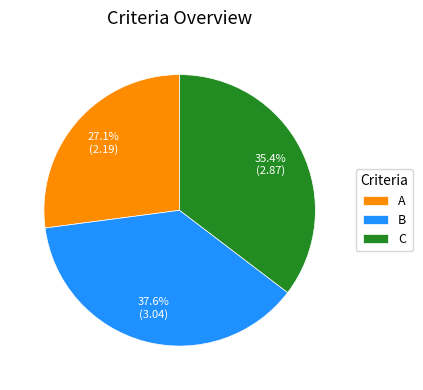

Which category has the biggest portion of the pie?

B